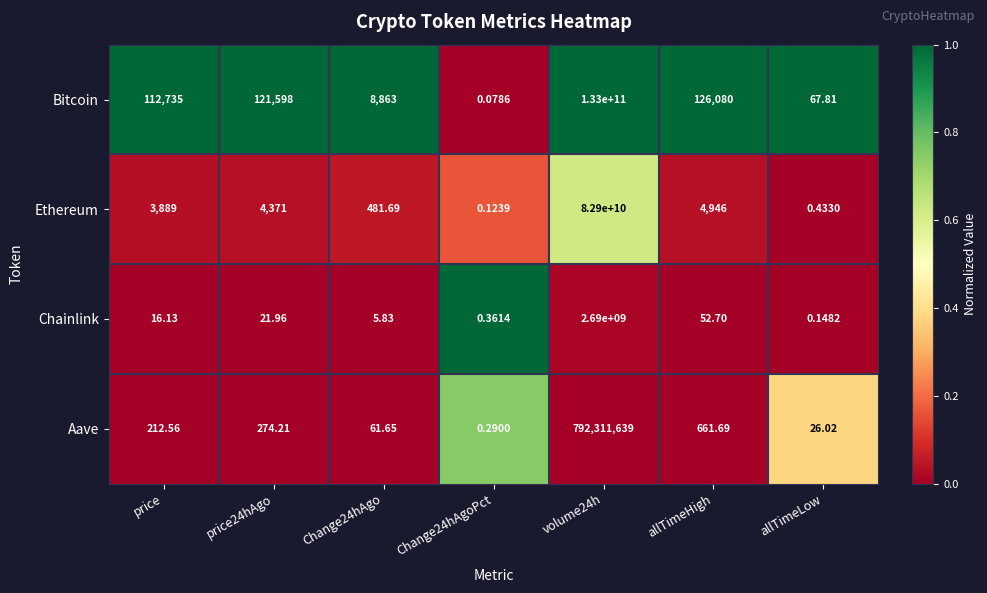

How many distinct data groups are displayed?

4